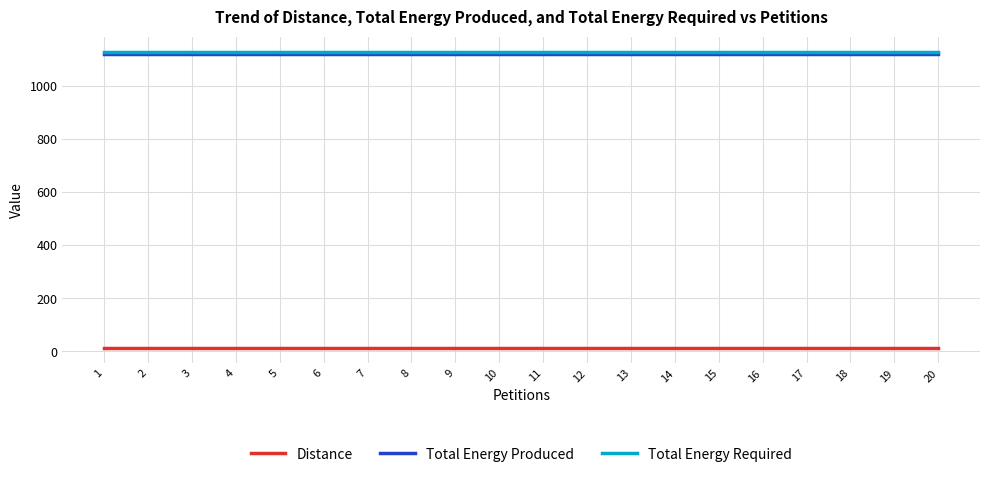

Reading right to left, list all the values displayed in this chart.

Distance: 12	12	12	12	12	12	12	12	12	12	12	12	12	12	12	12	12	12	12	12
Total Energy Produced: 1120	1120	1120	1120	1120	1120	1120	1120	1120	1120	1120	1120	1120	1120	1120	1120	1120	1120	1120	1120
Total Energy Required: 1130	1130	1130	1130	1130	1130	1130	1130	1130	1130	1130	1130	1130	1130	1130	1130	1130	1130	1130	1130